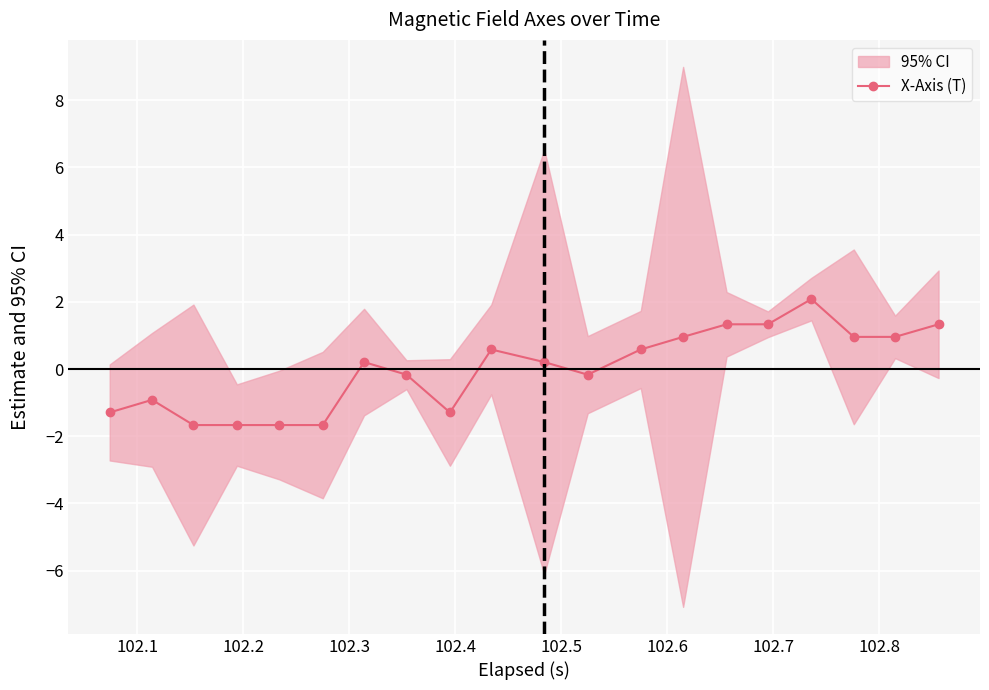

Count the number of values greater than 0.

11